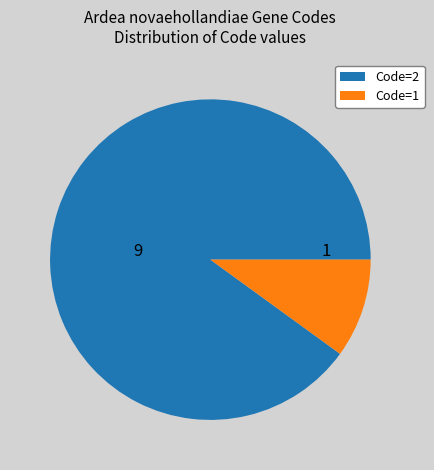

Which has a higher value, Code=1 or Code=2?

Code=2